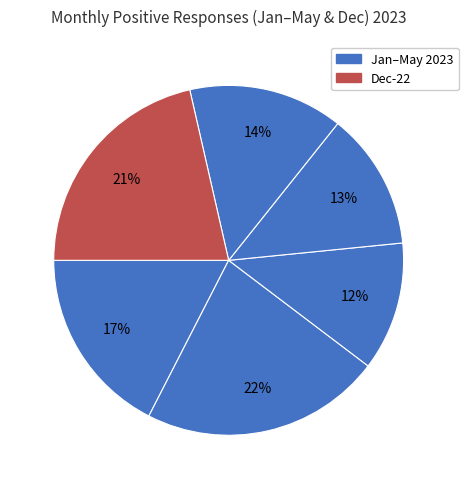

How many slices are in this pie chart?

6